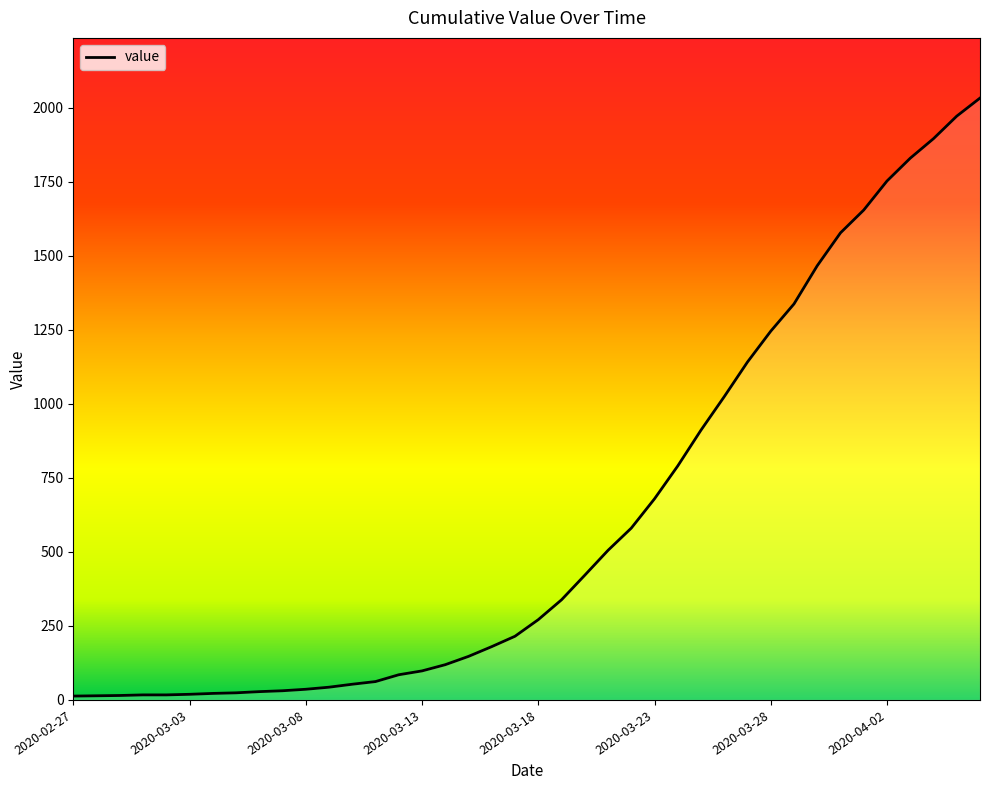

How many series are shown in this chart?

1